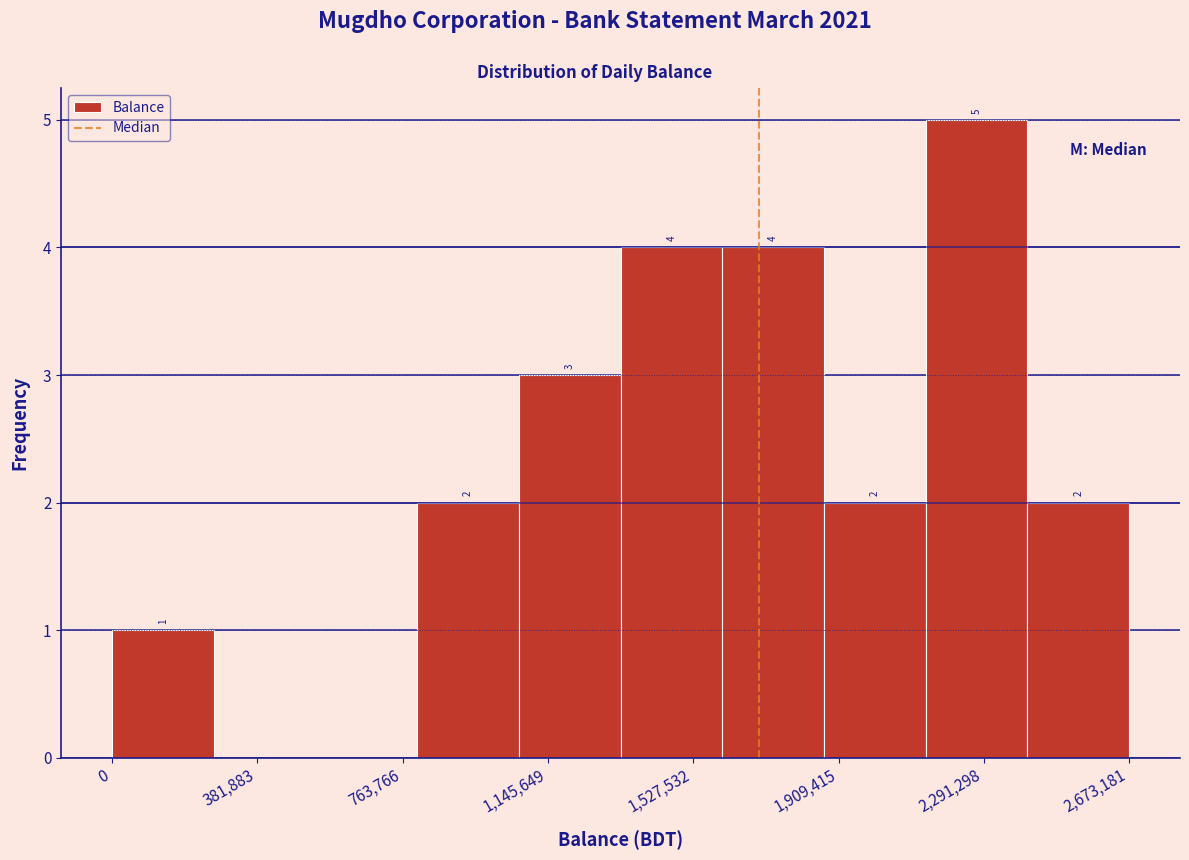

Which range on the x-axis has the tallest bar?

2150000 to 2400000